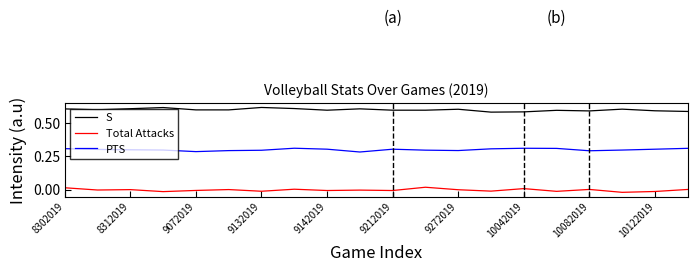

Which series has the largest total across all categories?

S